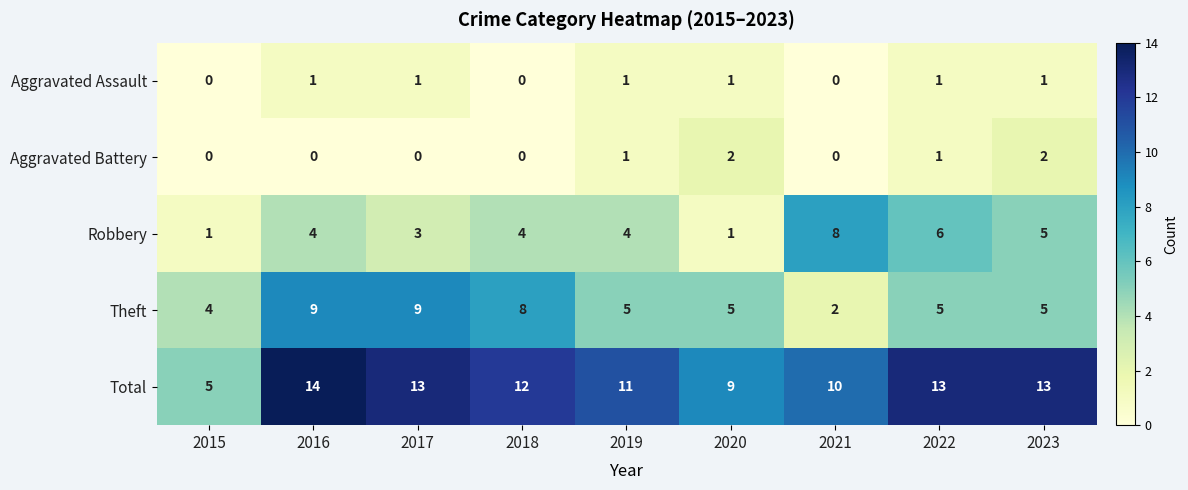

How many Total values are between 10 and 13?

6